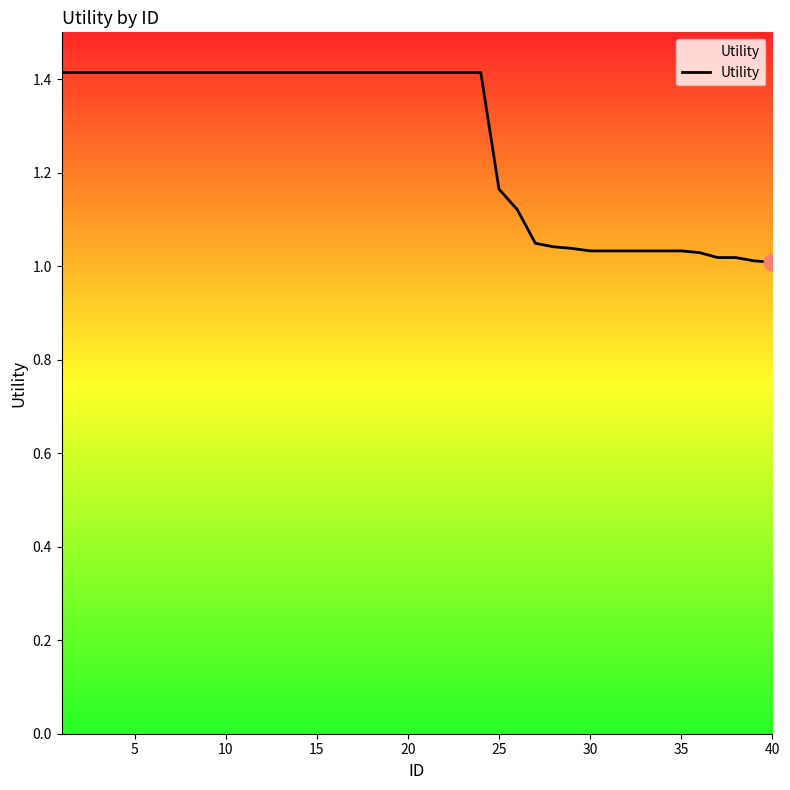

True or false: the data shows 1.0 at 40.

True